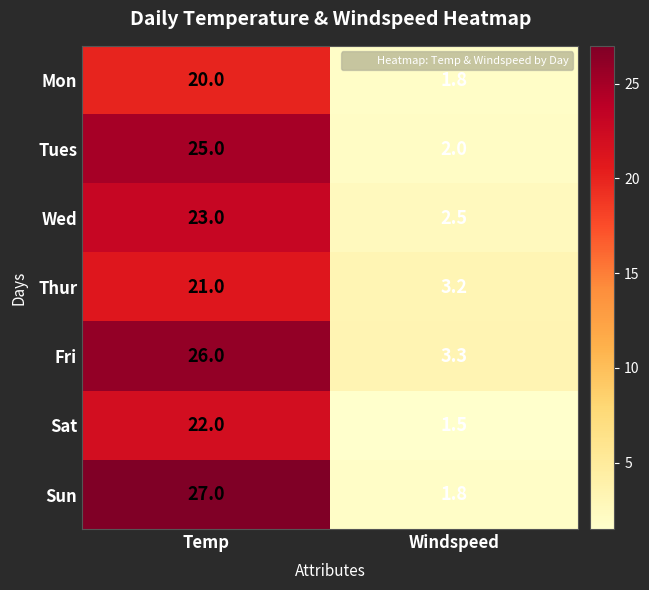

Rank the series by their maximum value, from lowest to highest.

Mon, Thur, Sat, Wed, Tues, Fri, Sun